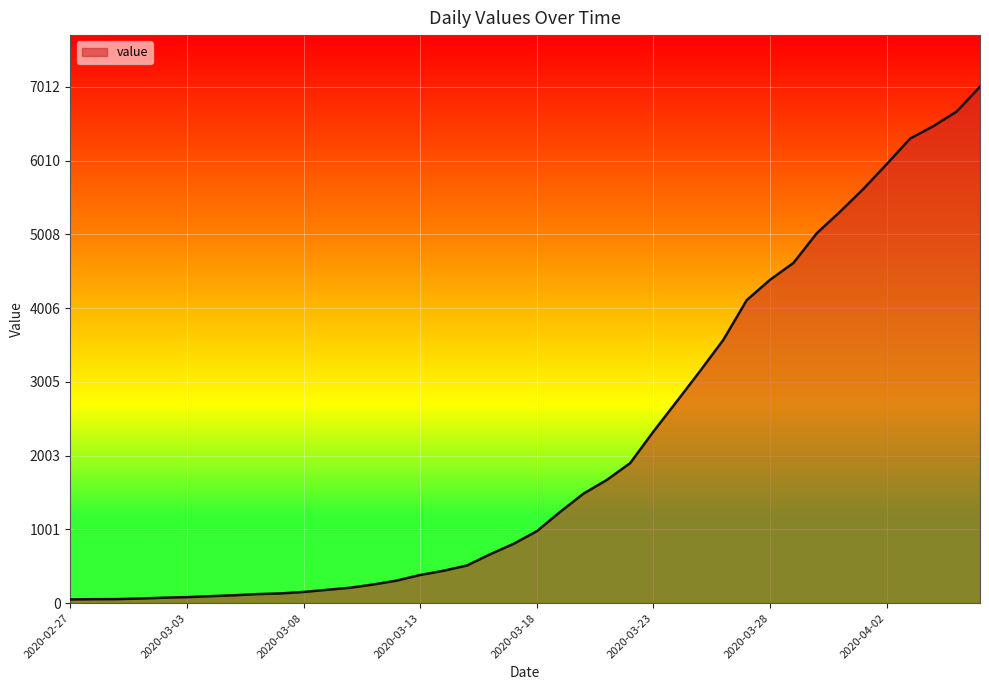

What is the maximum value shown in the chart?

7012